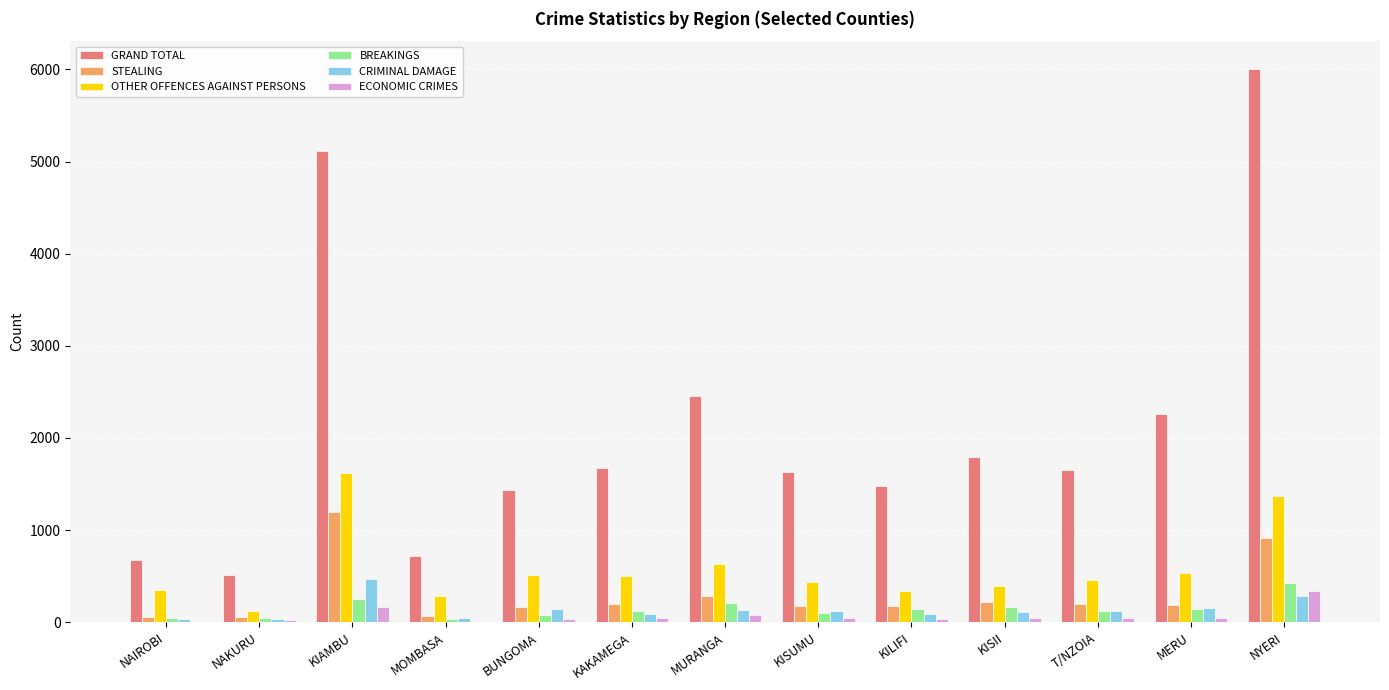

Is the value of STEALING at NAKURU greater than the value of GRAND TOTAL at MOMBASA?

No